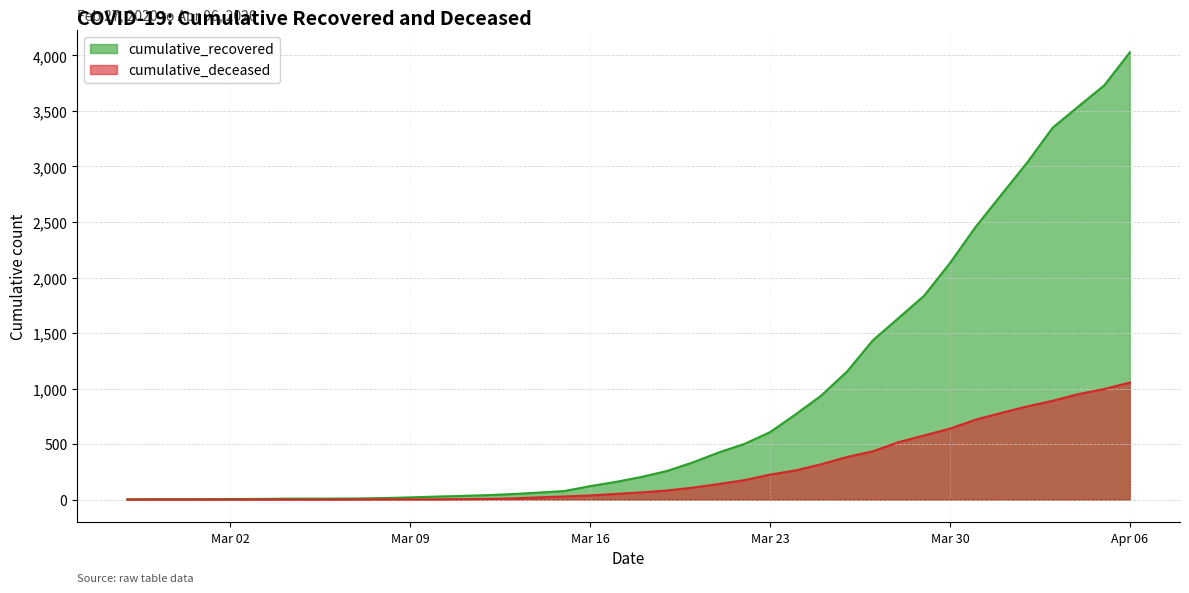

What is the value of the cumulative_recovered point at the 35th from the left?

2746